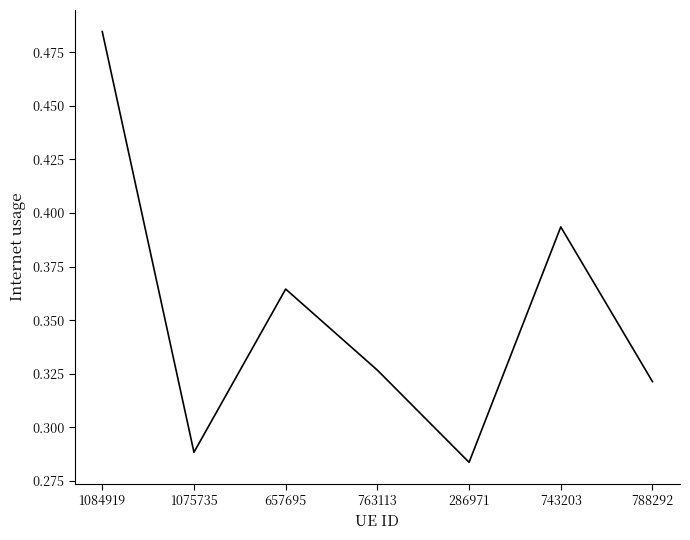

List the labels in order of value, smallest first.

286971, 1075735, 788292, 763113, 657695, 743203, 1084919